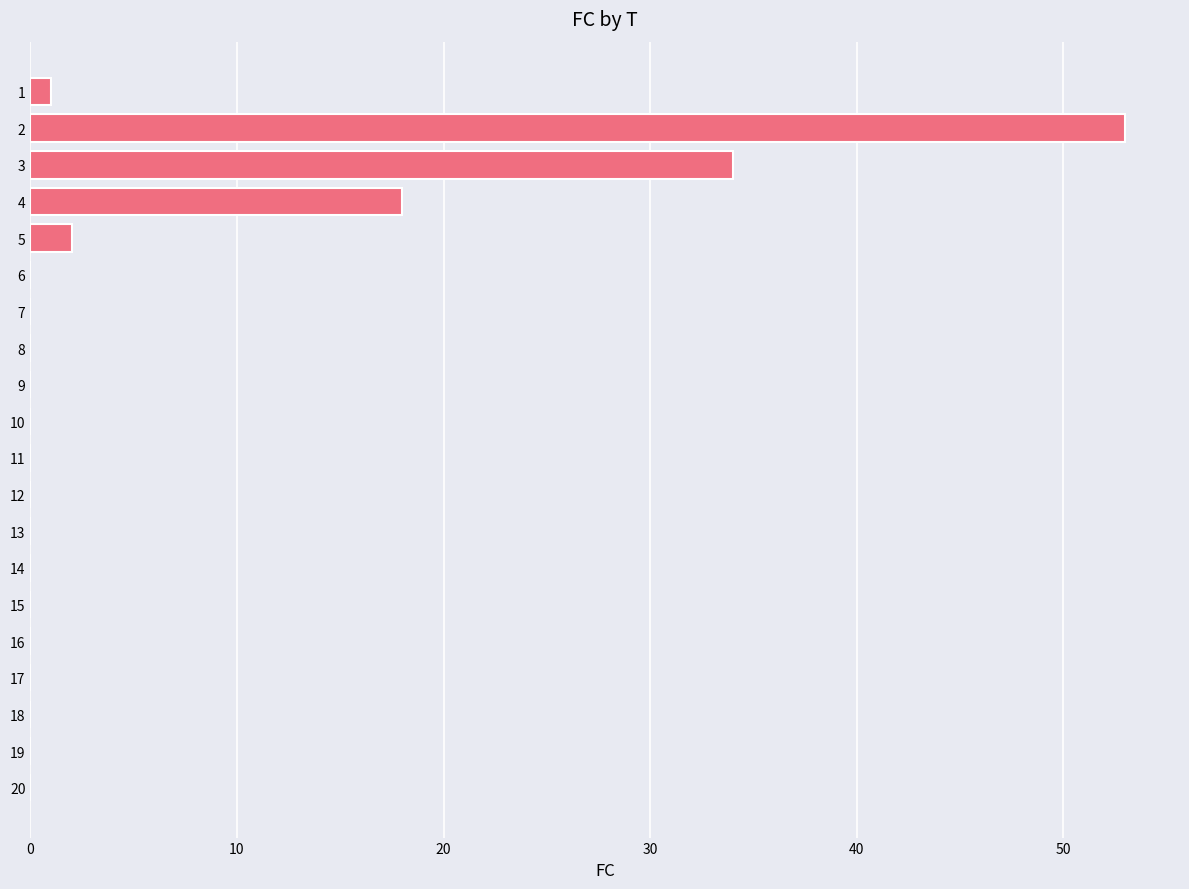

How many categories are shown in the chart?

20